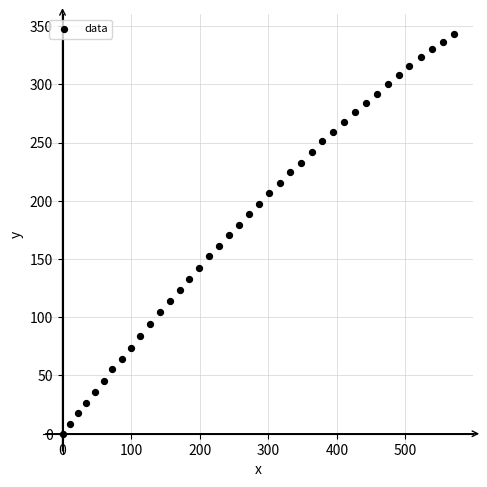

What is the range of Y values (max minus min)?

343.1